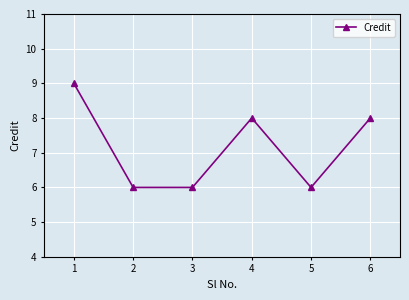

What is the sum of all values?

43